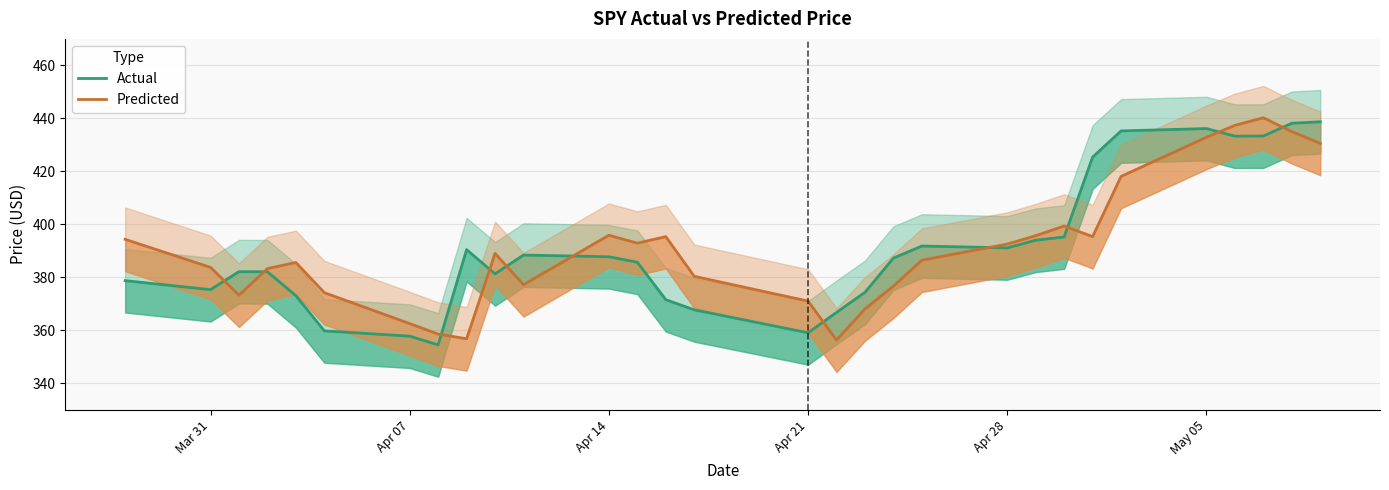

What are all the series names shown in the legend?

Actual, Predicted